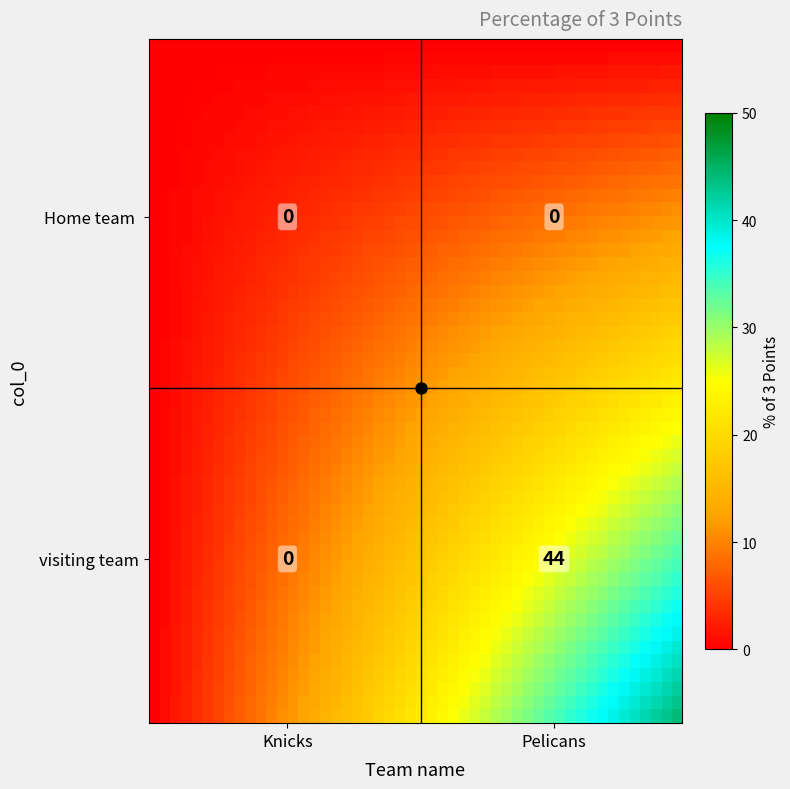

The value of Home team  at 1 is 0. True or false?

True